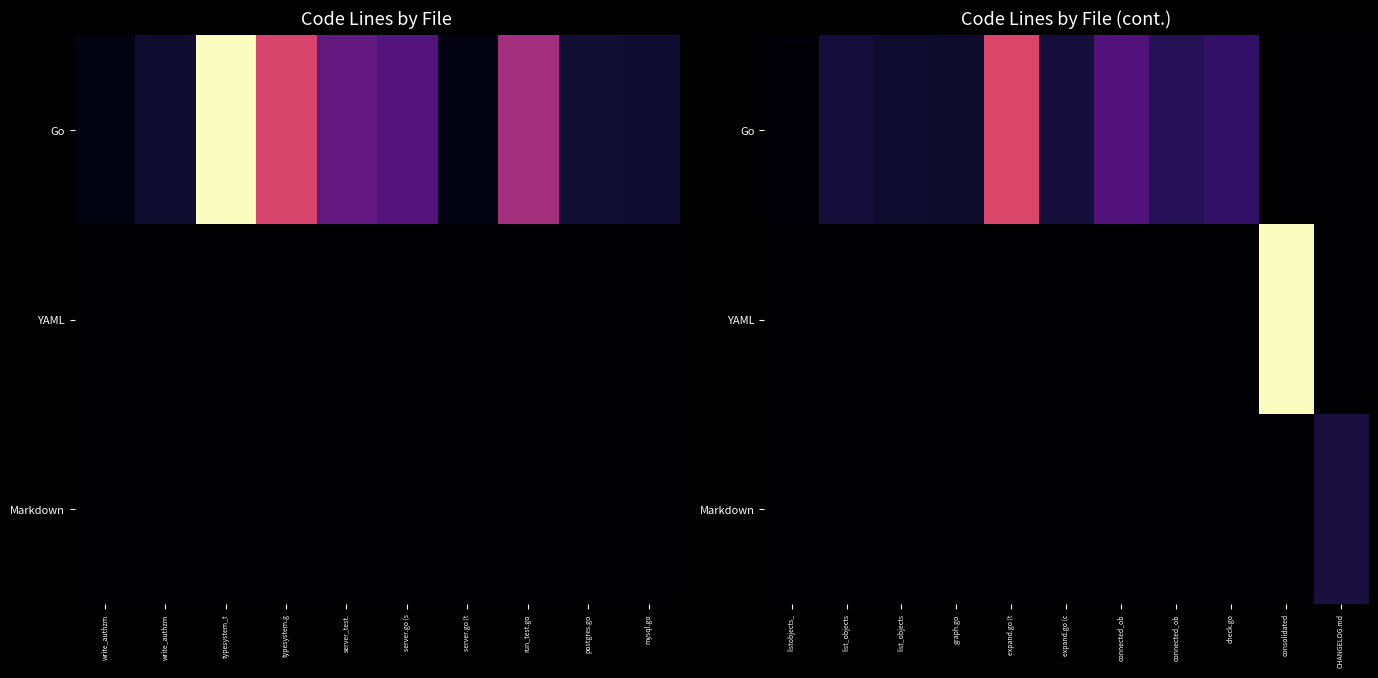

Is it true that Go equals 405 at expand.go (c?

True